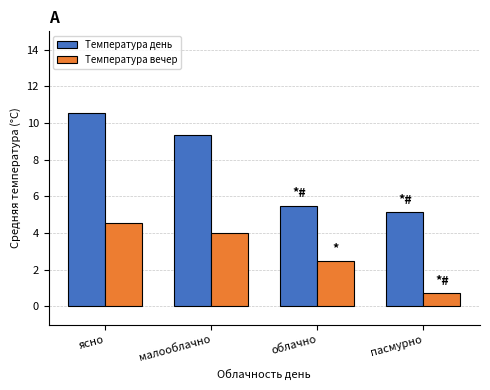

Which series changed the most between малооблачно and облачно?

Температура день